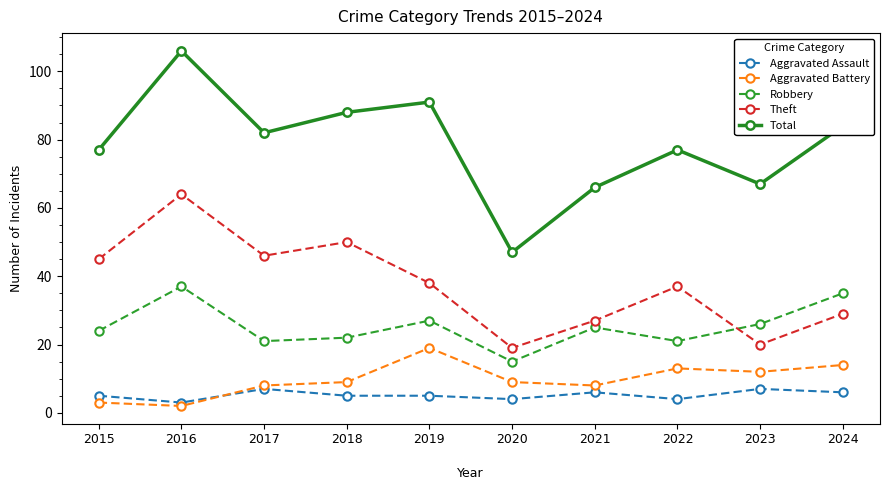

Where is the first local maximum for Aggravated Battery?

2019
